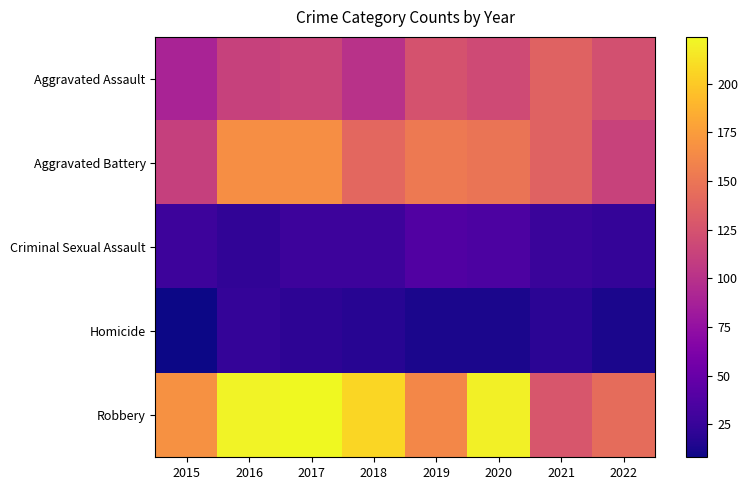

List the series in order of their peak value, lowest first.

Homicide, Criminal Sexual Assault, Aggravated Assault, Aggravated Battery, Robbery